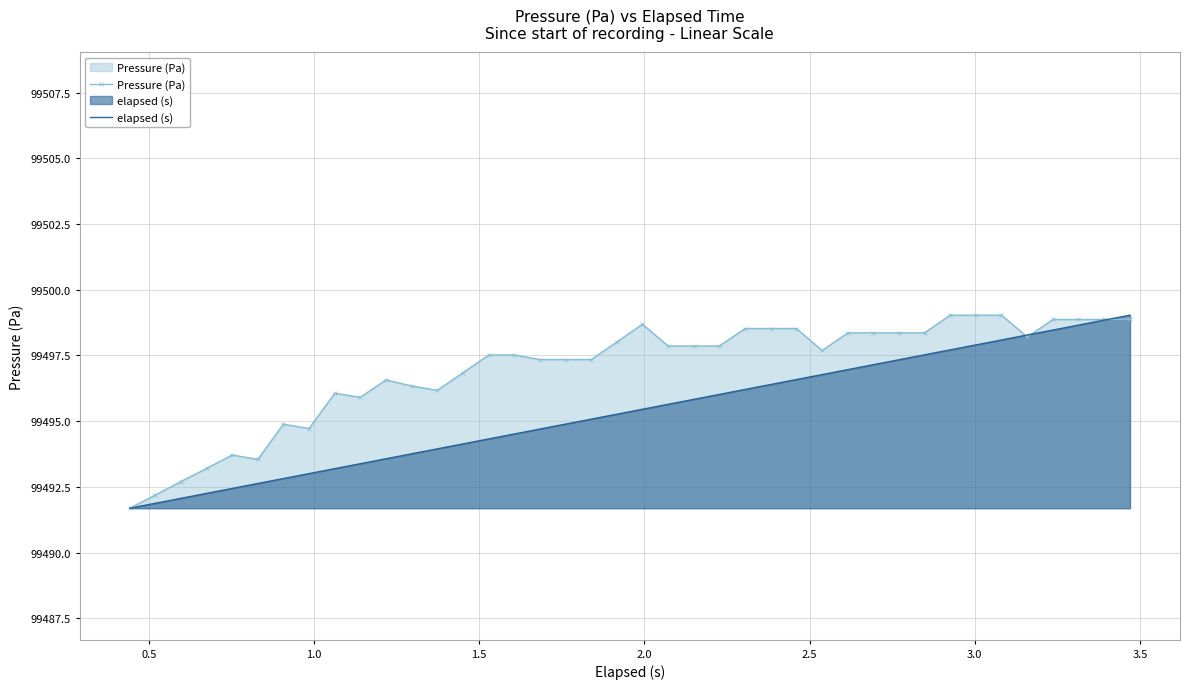

Rank the series by their average value, from lowest to highest.

elapsed (s), Pressure (Pa)